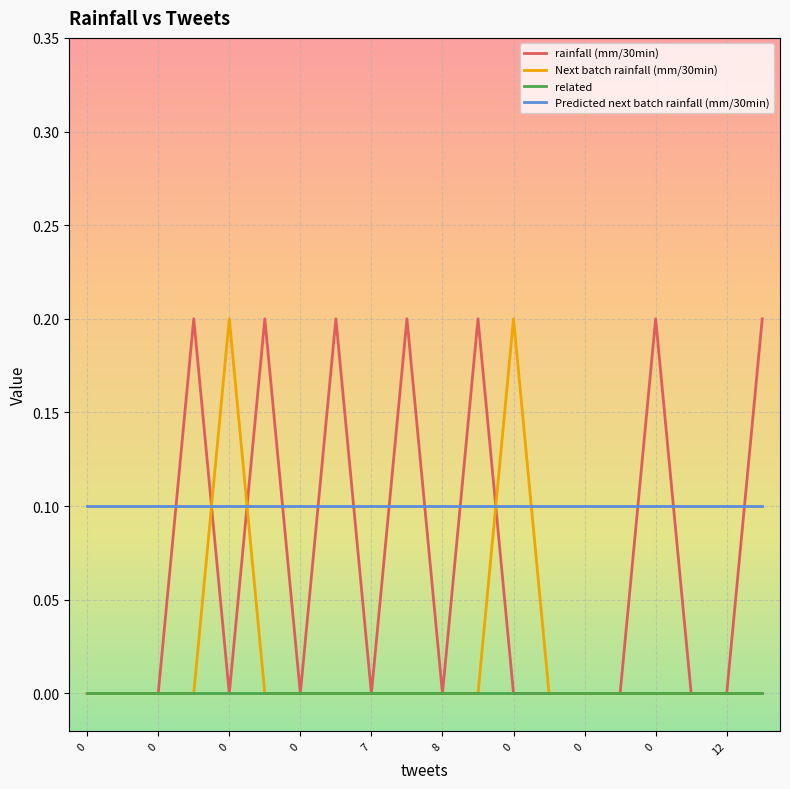

What is the sum of all Predicted next batch rainfall (mm/30min) values?

2.0